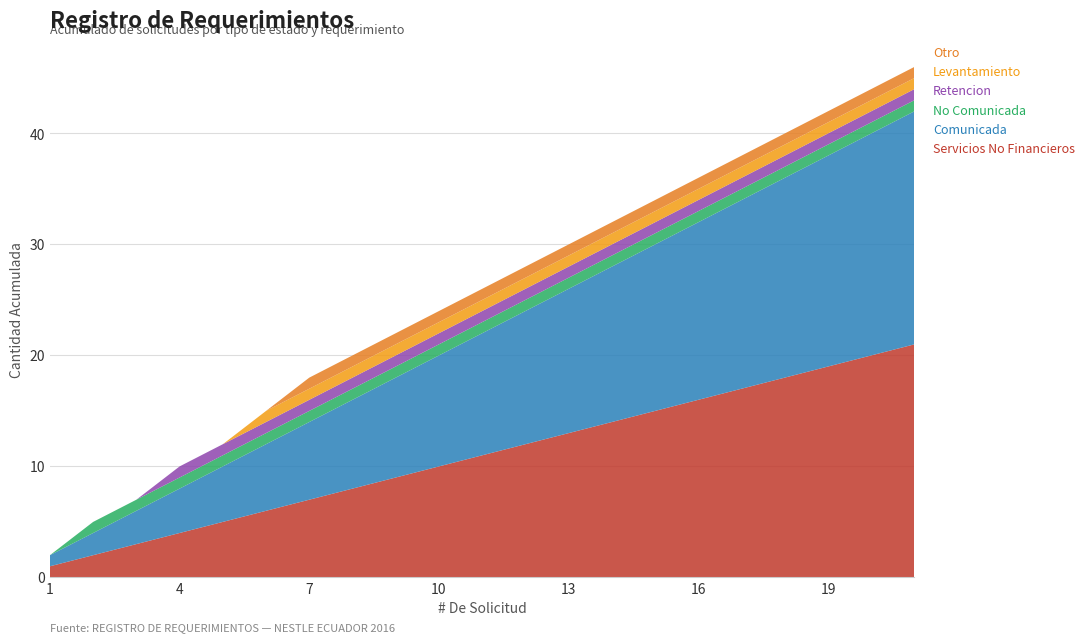

Reading right to left, extract all data points from this chart.

Servicios No Financieros: 21	20	19	18	17	16	15	14	13	12	11	10	9	8	7	6	5	4	3	2	1
Comunicada: 21	20	19	18	17	16	15	14	13	12	11	10	9	8	7	6	5	4	3	2	1
No Comunicada: 1	1	1	1	1	1	1	1	1	1	1	1	1	1	1	1	1	1	1	1	0
Retencion: 1	1	1	1	1	1	1	1	1	1	1	1	1	1	1	1	1	1	0	0	0
Levantamiento: 1	1	1	1	1	1	1	1	1	1	1	1	1	1	1	1	0	0	0	0	0
Otro: 1	1	1	1	1	1	1	1	1	1	1	1	1	1	1	0	0	0	0	0	0